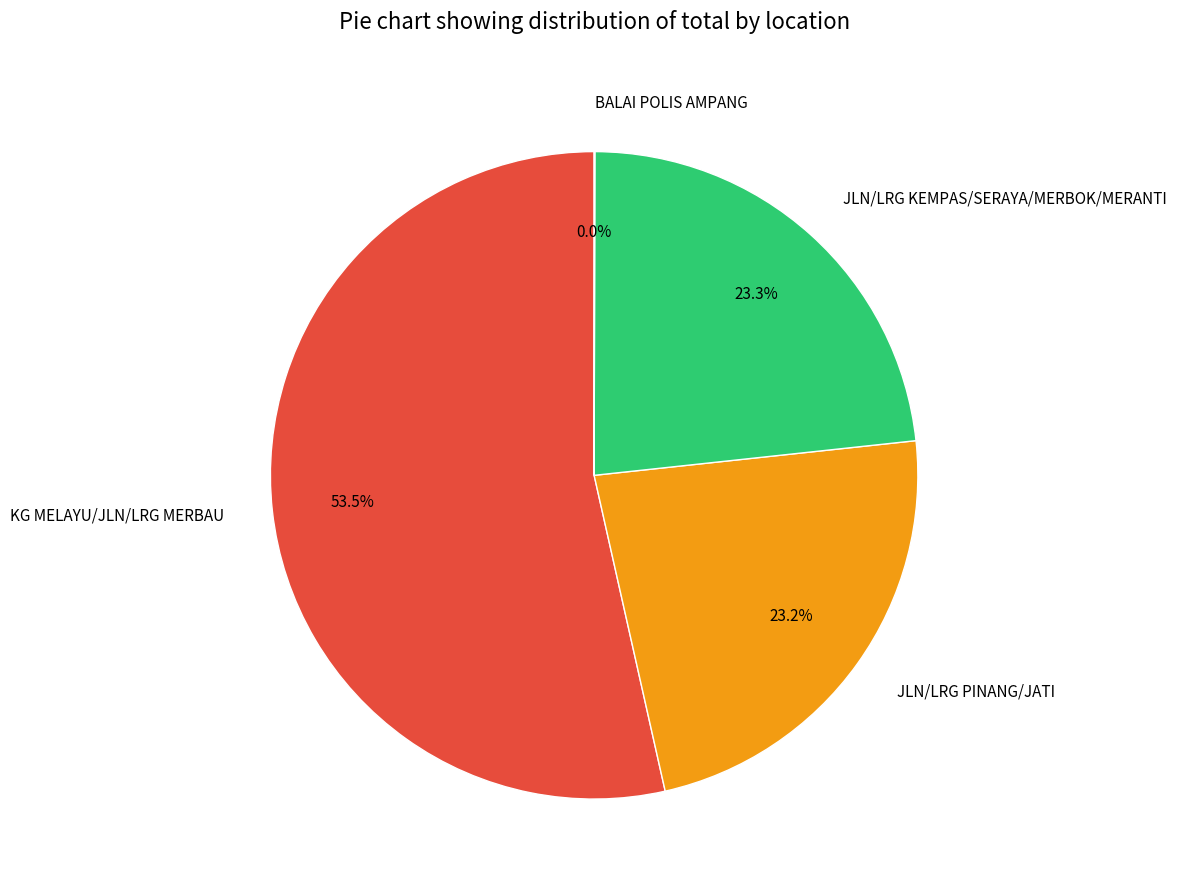

How much of the chart is everything except JLN/LRG KEMPAS/SERAYA/MERBOK/MERANTI?

76.7%